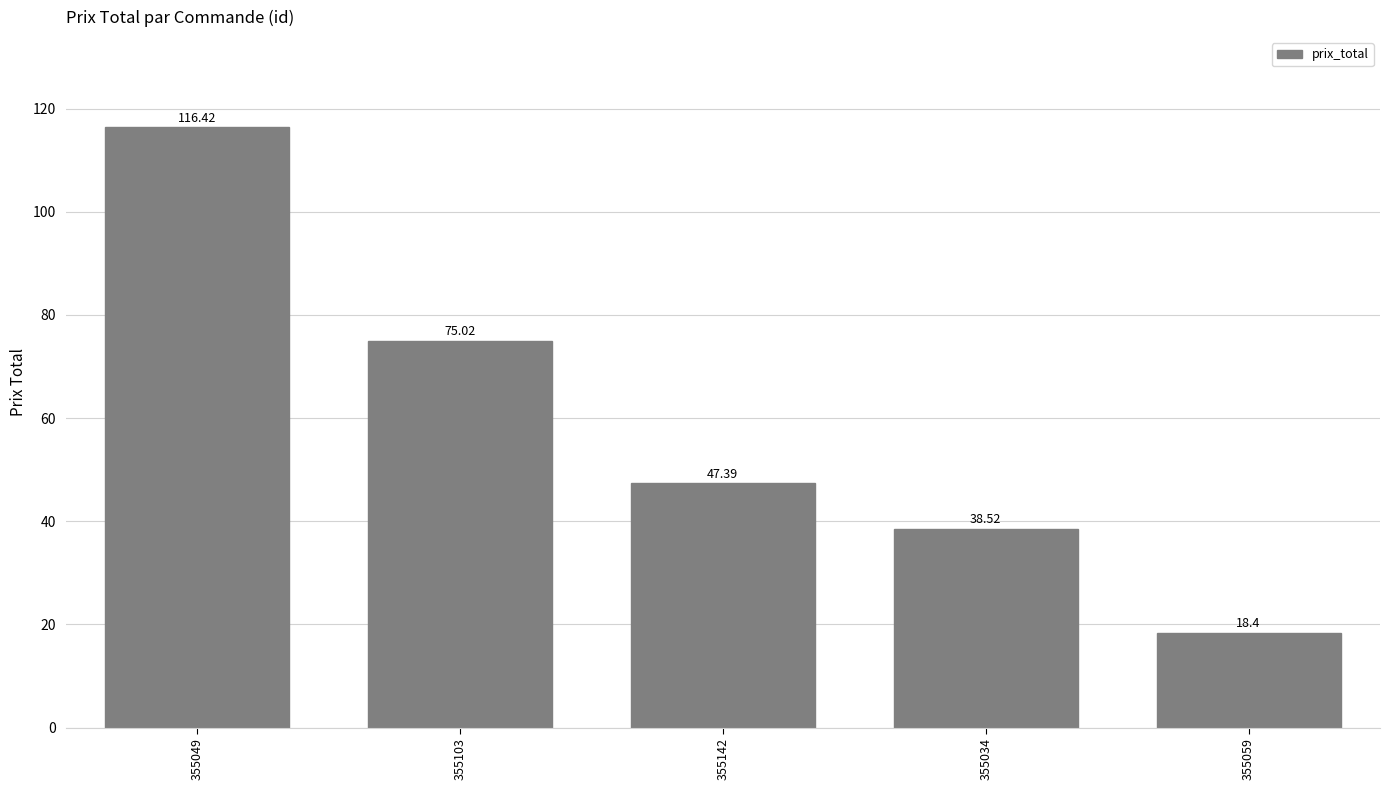

Which label corresponds to the smallest value in the chart?

355059